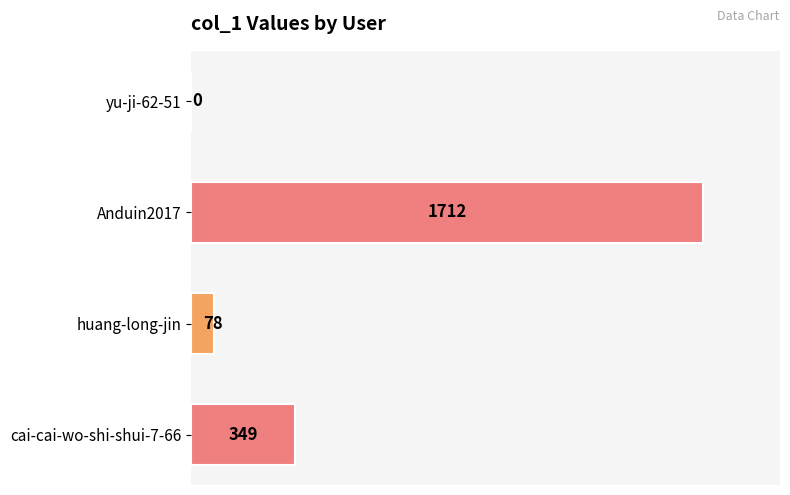

What is the average value?

535